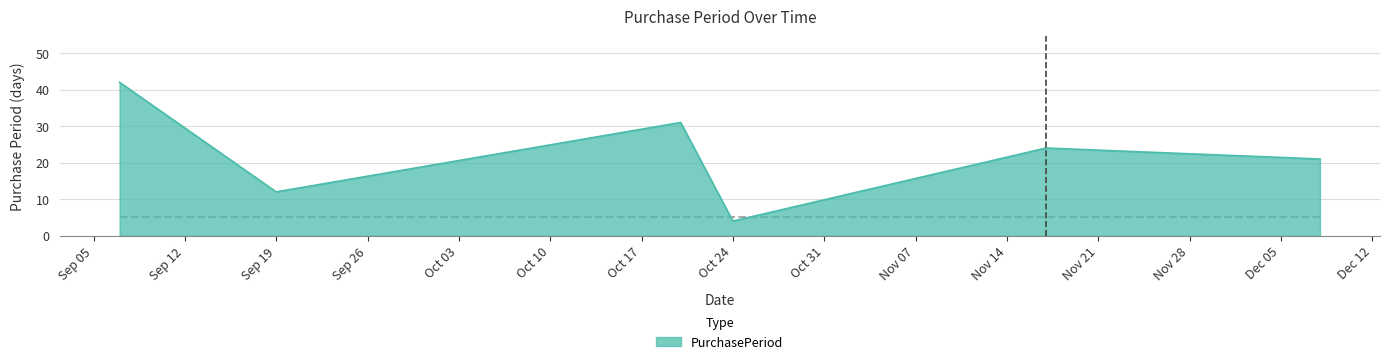

What is the difference between the maximum and second lowest values?

30